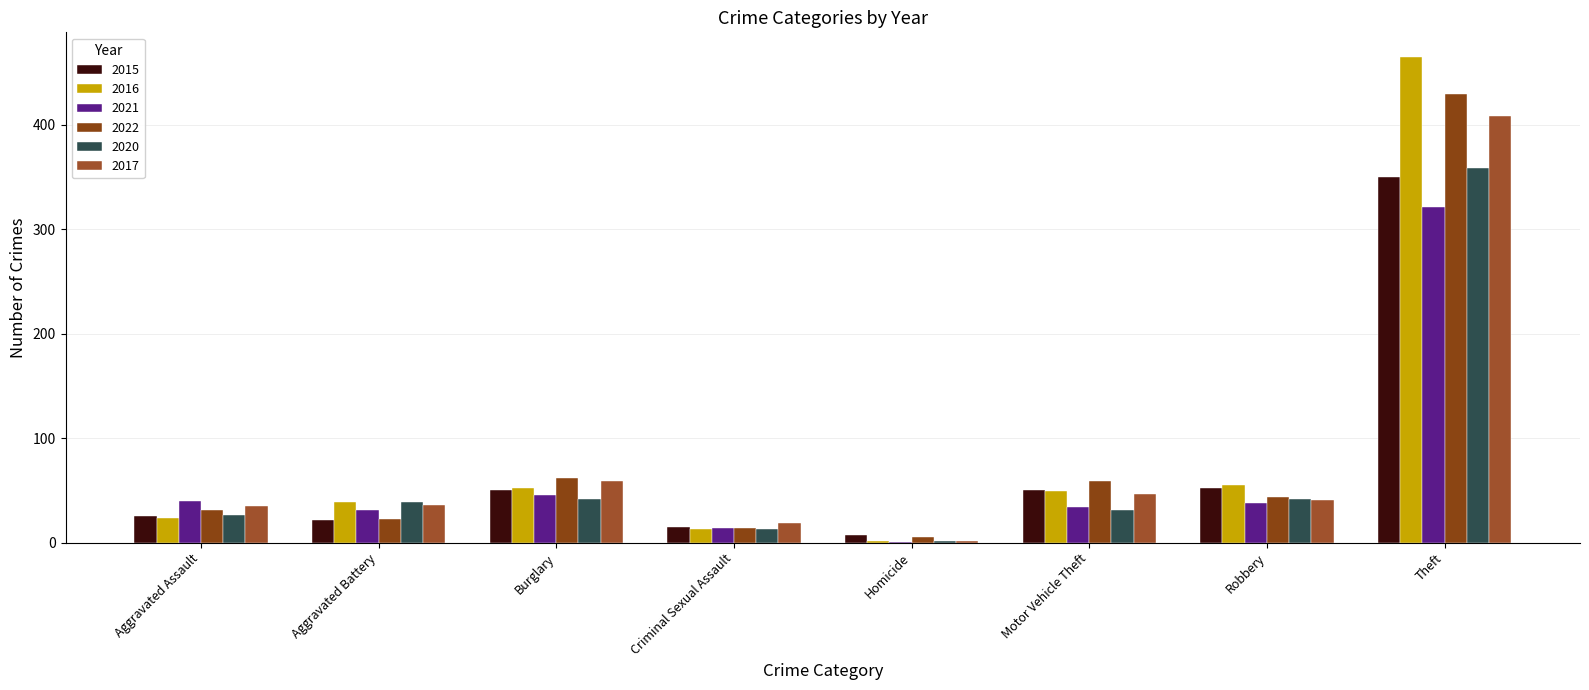

What is the average value of the 2017 series?

81